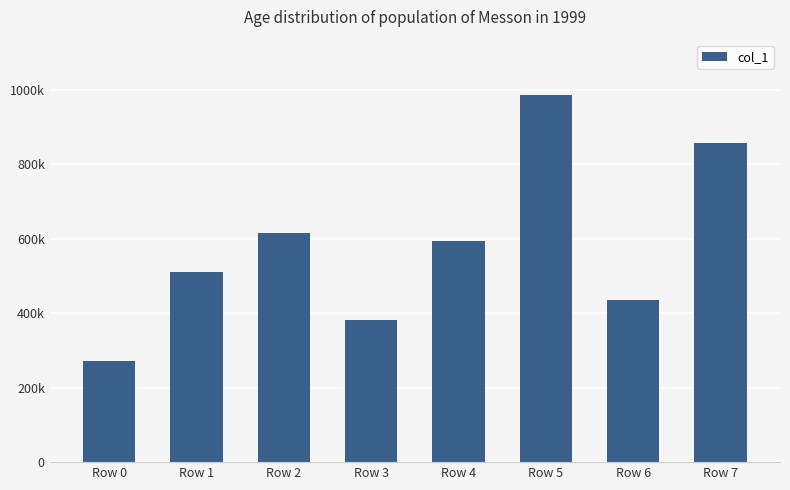

Reading left to right, extract all data points from this chart.

Row 0=272130	Row 1=510711	Row 2=614935	Row 3=381651	Row 4=592867	Row 5=986844	Row 6=436080	Row 7=858612